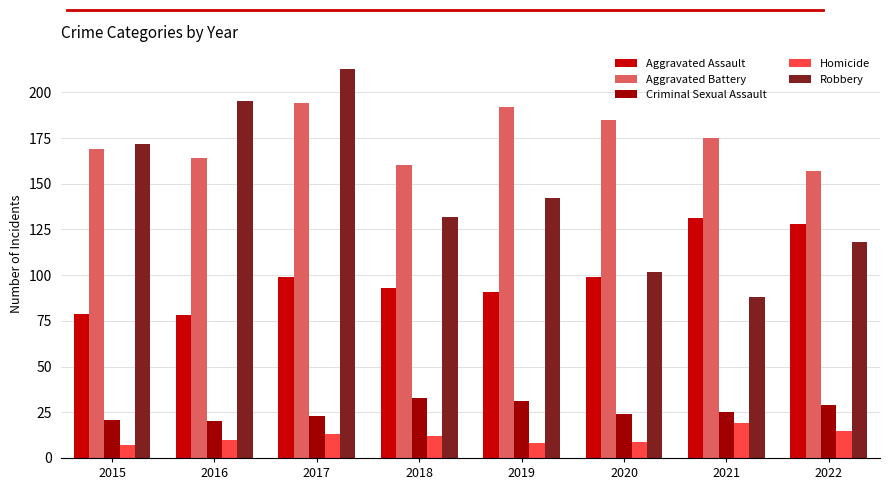

How many groups of bars are there?

8